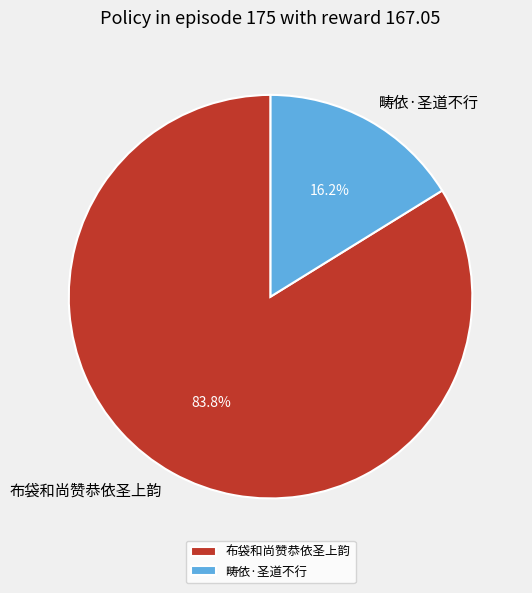

The 畴依·圣道不行 slice represents 7% of the pie. True or false?

False